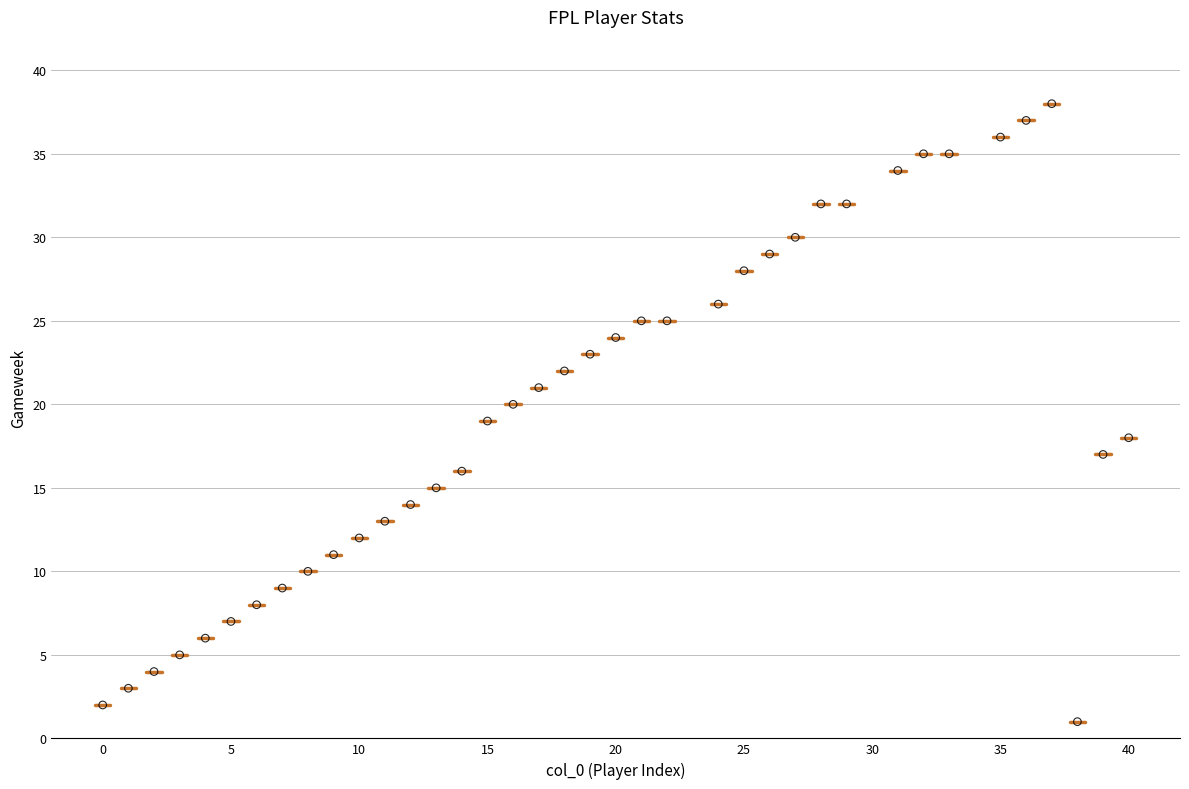

What is the range of Y values (max minus min)?

37